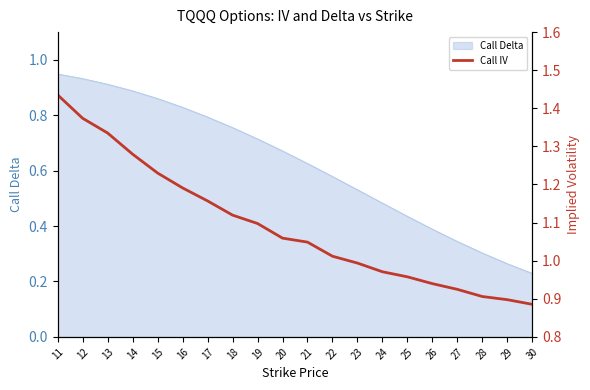

List the labels in order of value, largest first.

11, 12, 13, 14, 15, 16, 17, 18, 19, 20, 21, 22, 23, 24, 25, 26, 27, 28, 29, 30